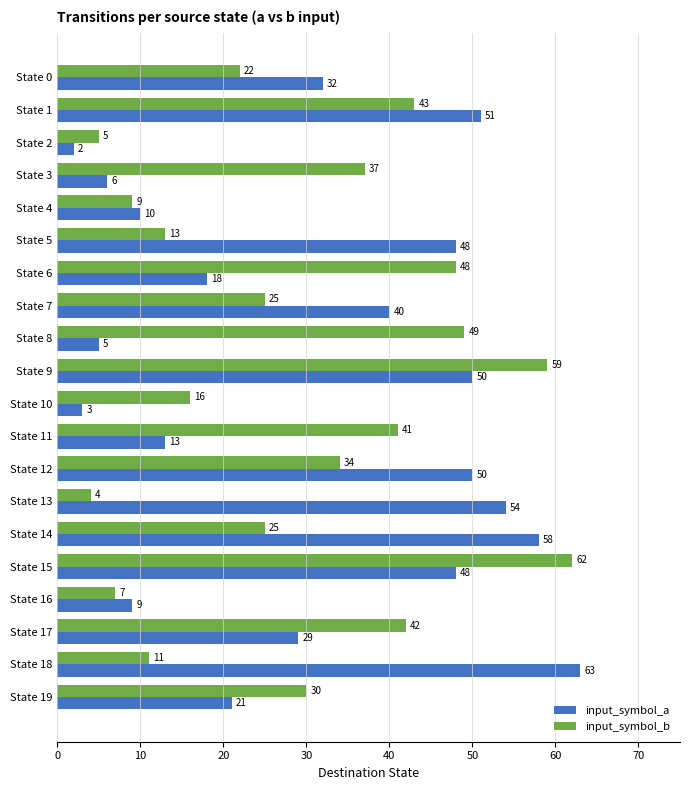

What are all the series names shown in the legend?

input_symbol_a, input_symbol_b